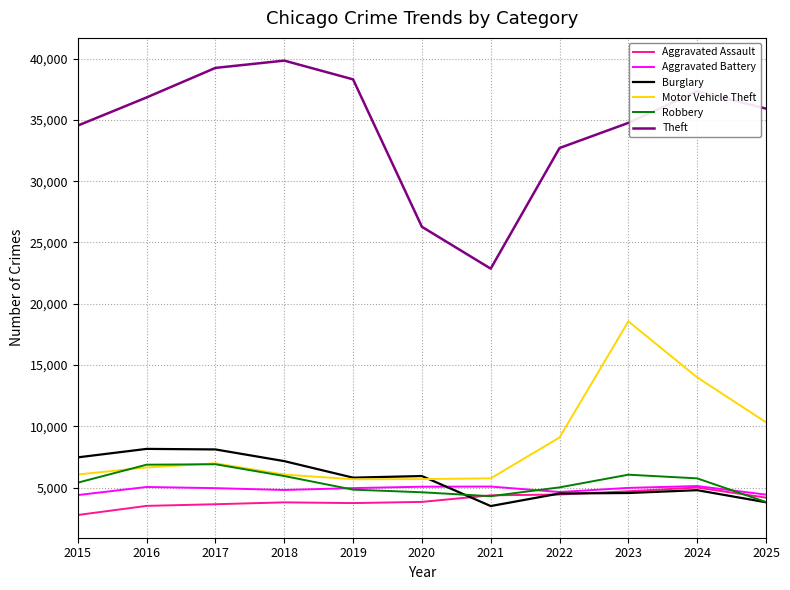

What is the average value of the Aggravated Assault series?

4001